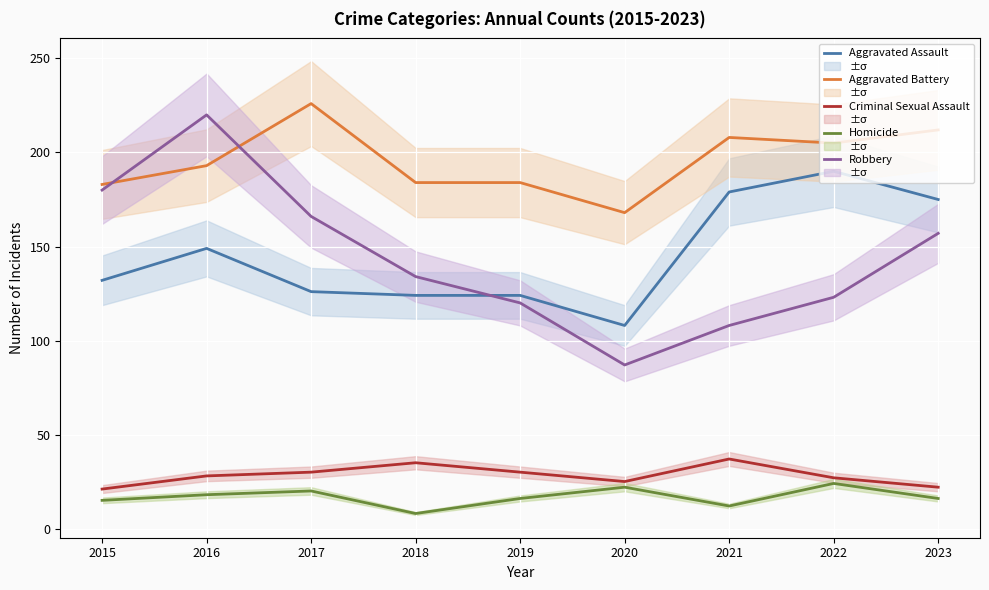

What is the difference between the Aggravated Assault values at 2019 and 2022?

66